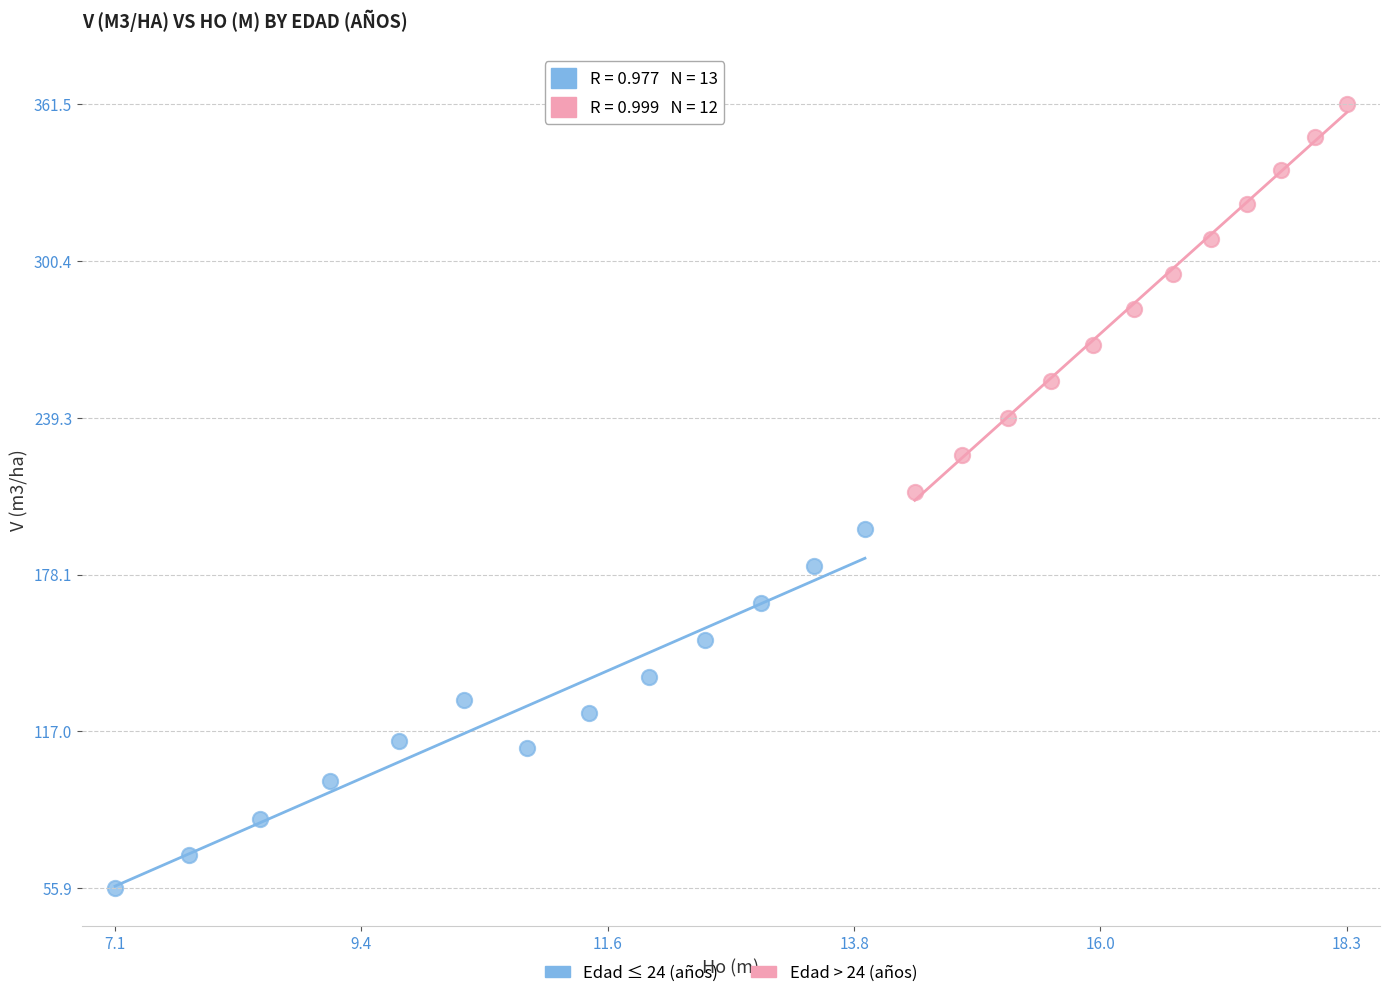

Which series reaches the minimum Y coordinate?

Edad ≤ 24 (años)